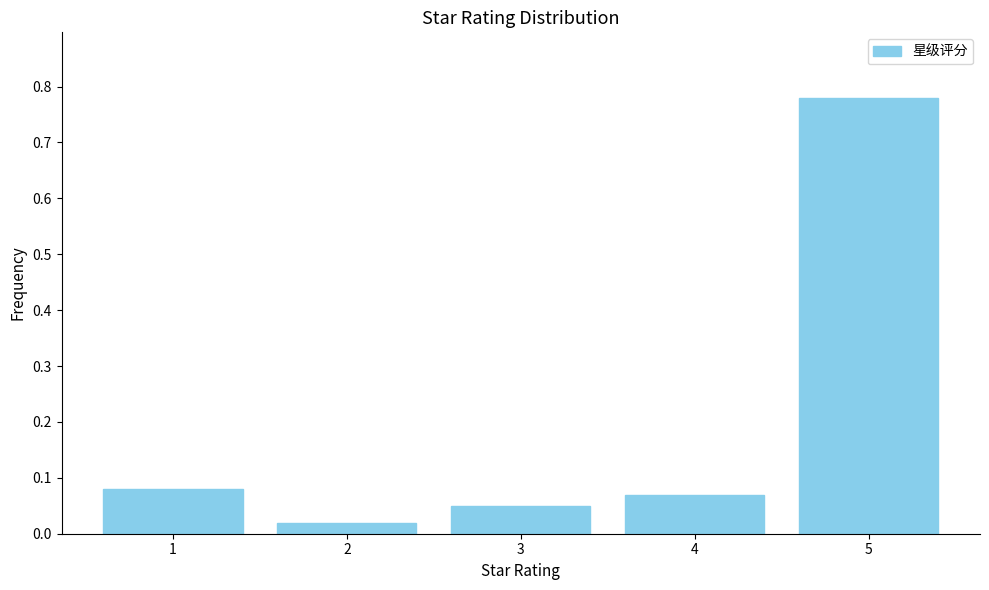

Between 1 and 5, which is larger?

5